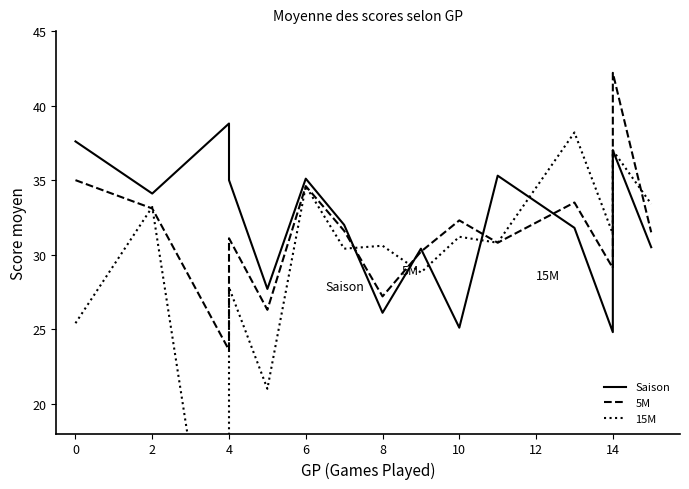

Which series has the widest spread of values?

15M